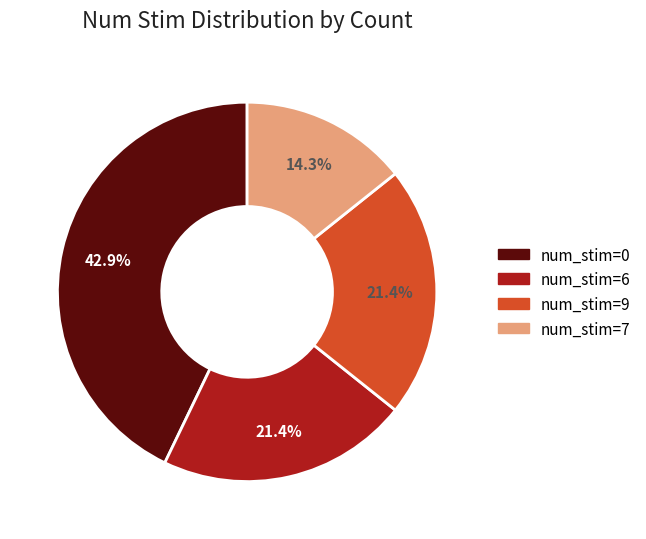

Which slice is the largest?

num_stim=0